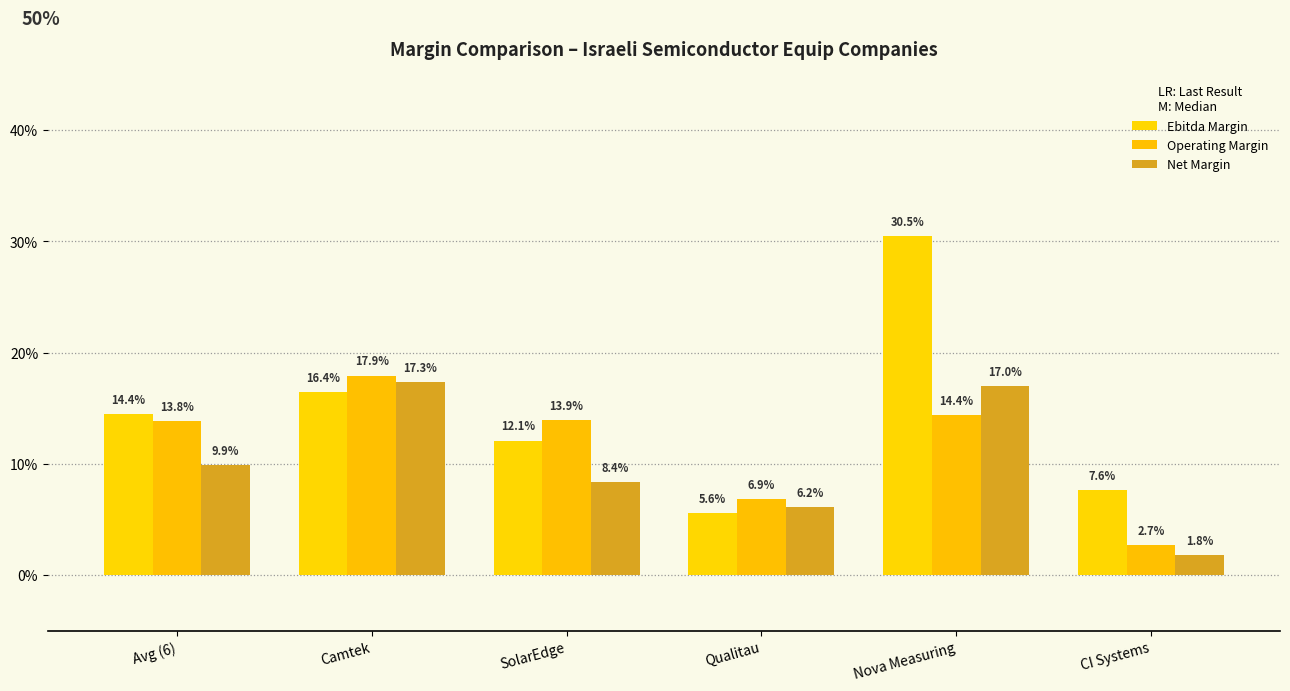

Are the bars horizontal?

No